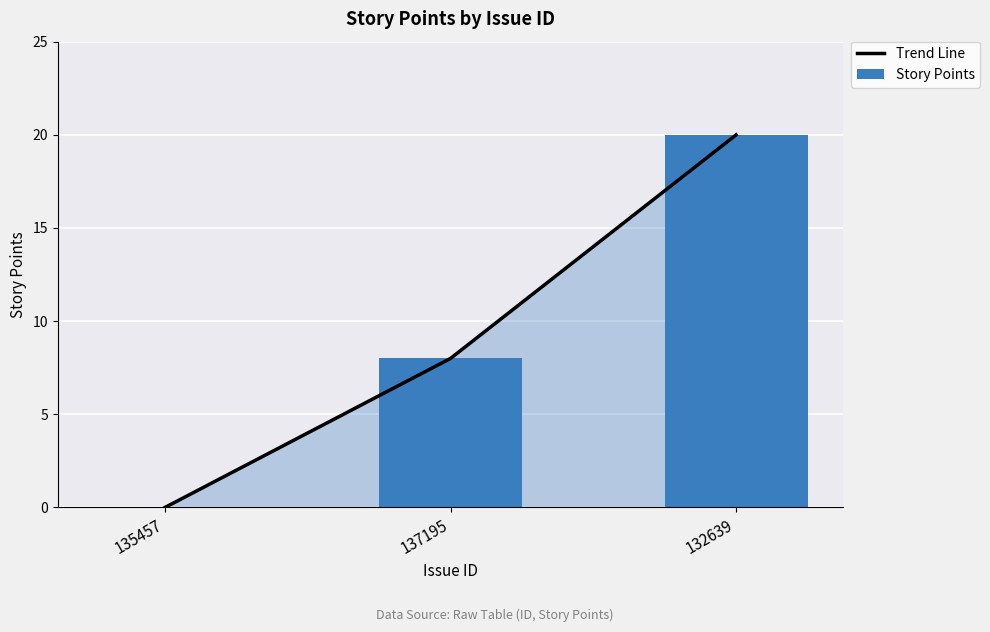

How many values in the Trend Line series exceed 8?

1